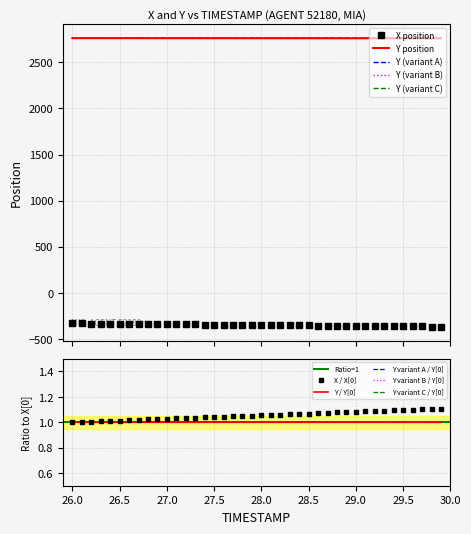

What is the value of the Y point at the 13th from the left?

2762.0